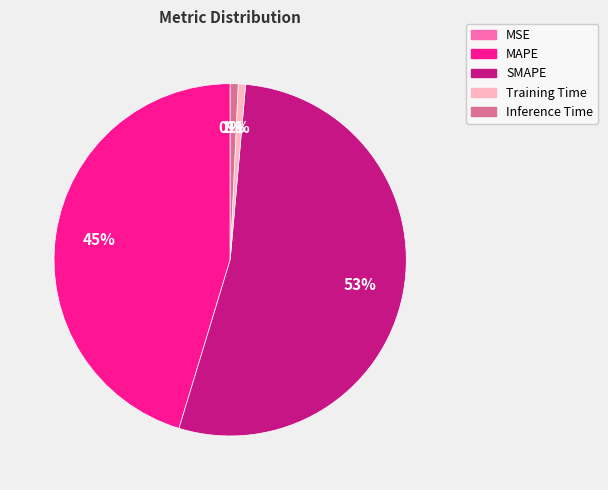

Rank the categories by value from highest to lowest.

SMAPE, MAPE, Inference Time, Training Time, MSE